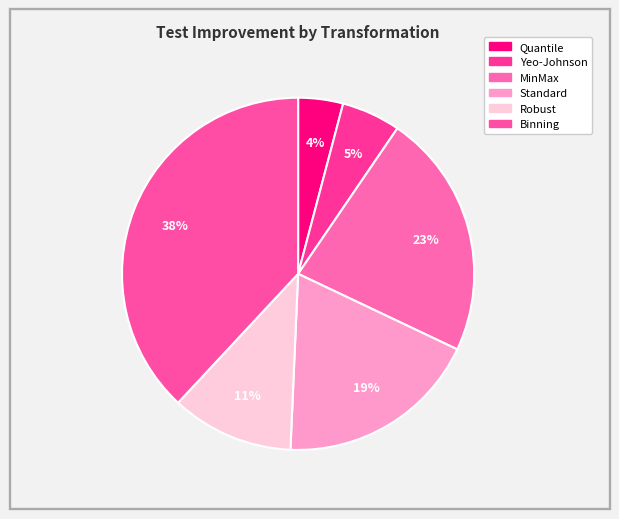

Which category has the smallest portion of the pie?

Quantile